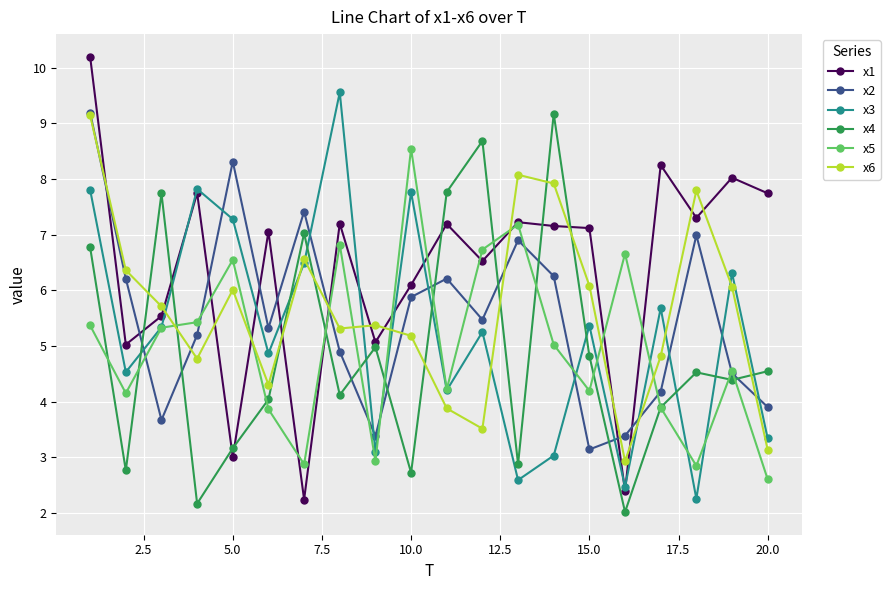

What is the value of the x1 point at the 14th from the left?

7.2